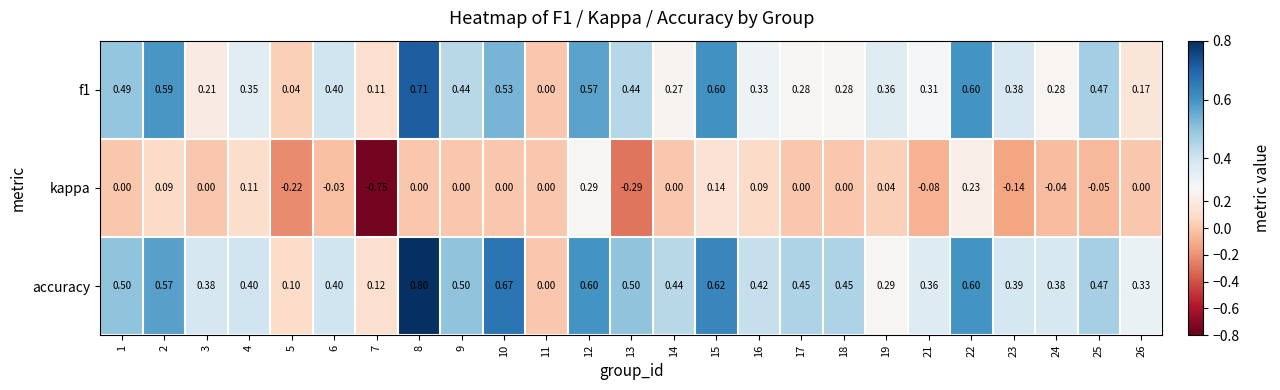

How many distinct data groups are displayed?

3